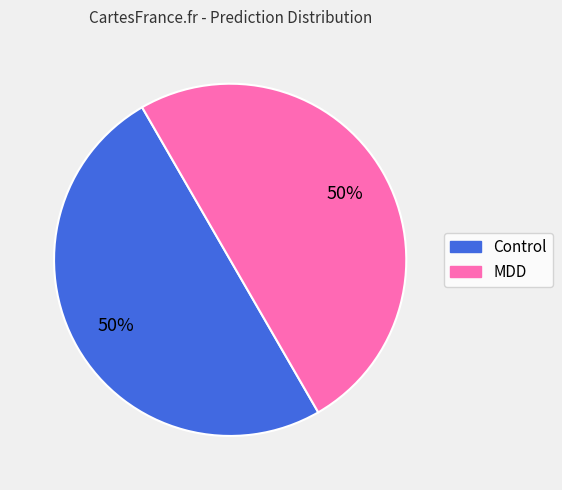

To the nearest percent, what is the average slice percentage?

50%